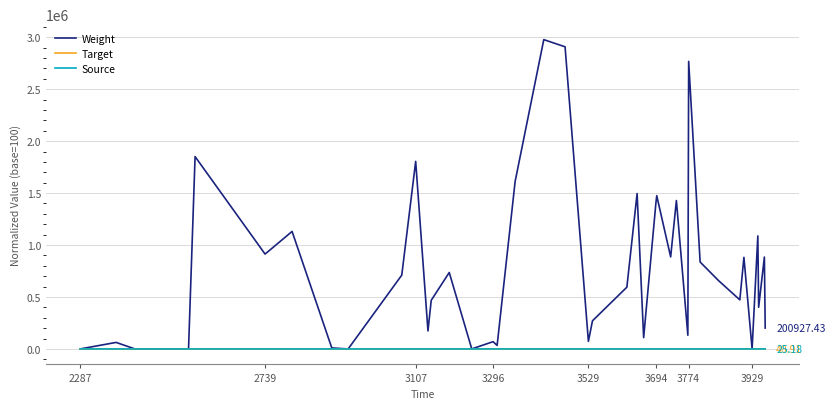

Which series has the largest total across all categories?

Weight